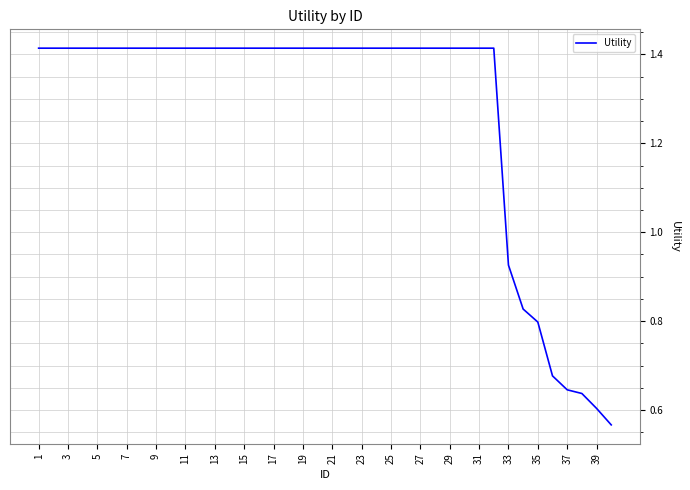

How many lines are shown in the chart?

1